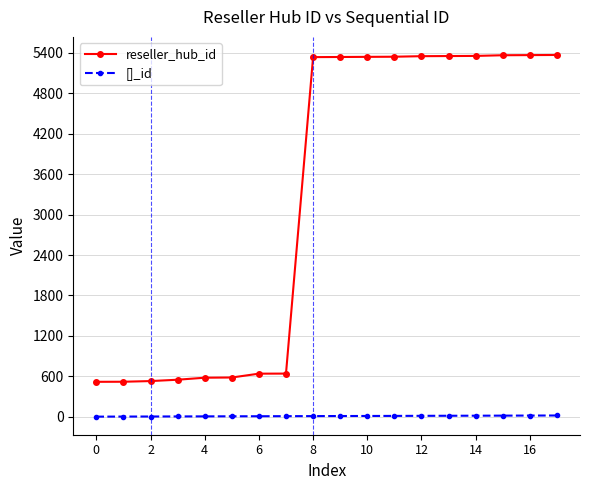

What is the difference between the second highest and second lowest values in the reseller_hub_id series?

4849